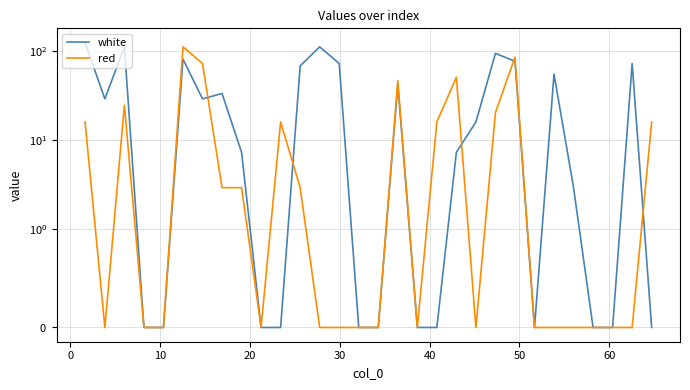

How many data points in white are less than 15?

15